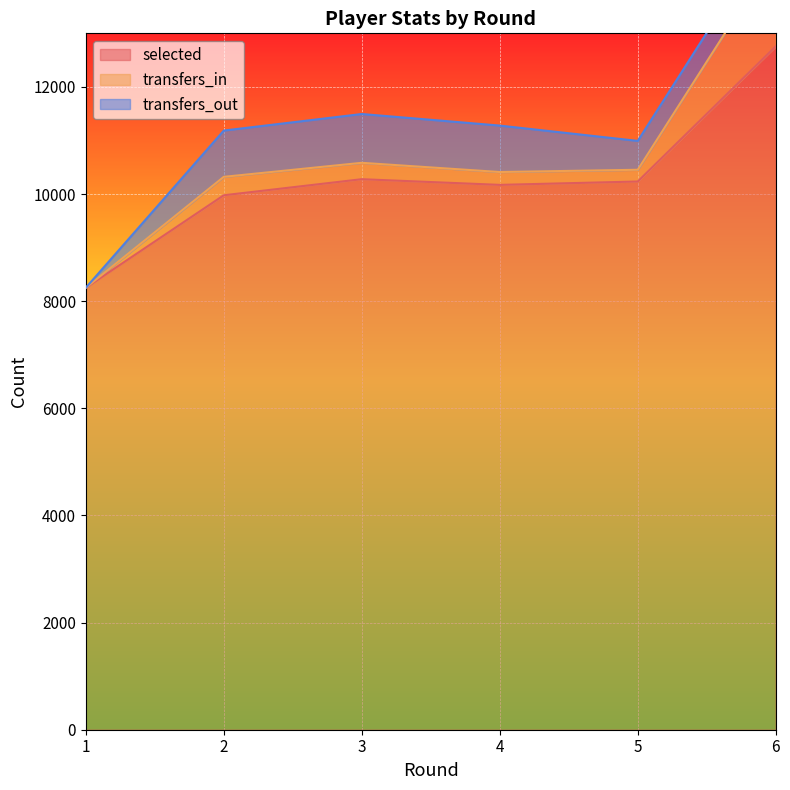

What is the greatest value displayed?

12757